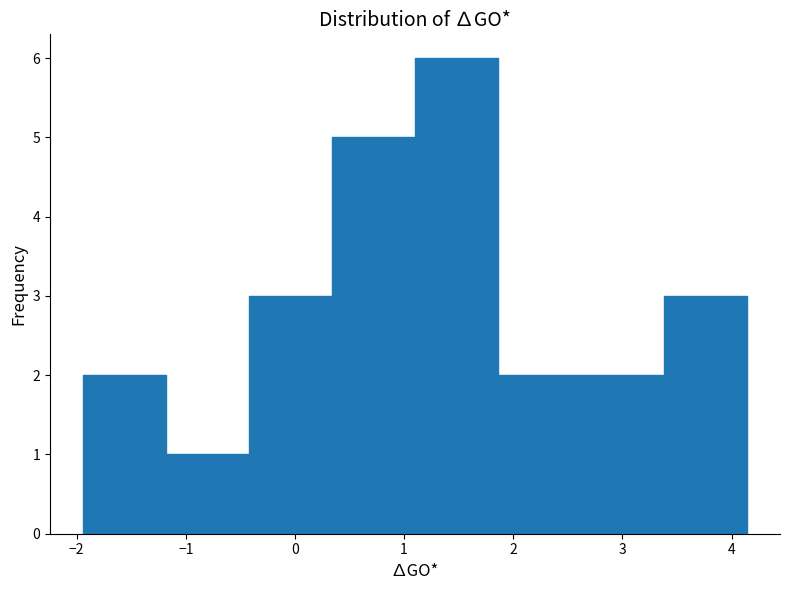

What is the height of the bar covering 1.86 to 2.62 on the x-axis? Neither the bar edges nor the heights are printed on the chart, so give them approximately, as read against the axes.

2